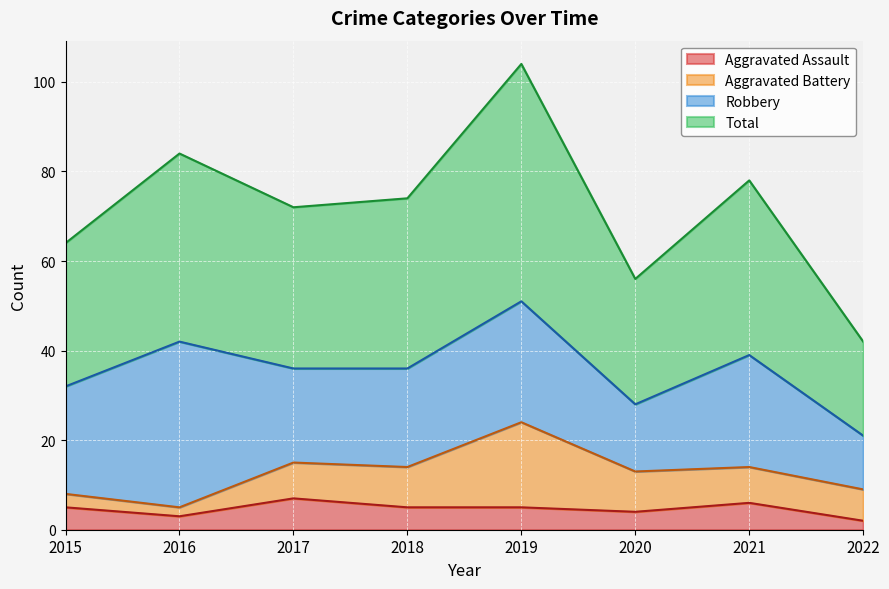

Does the chart display data point markers on the line(s)?

No